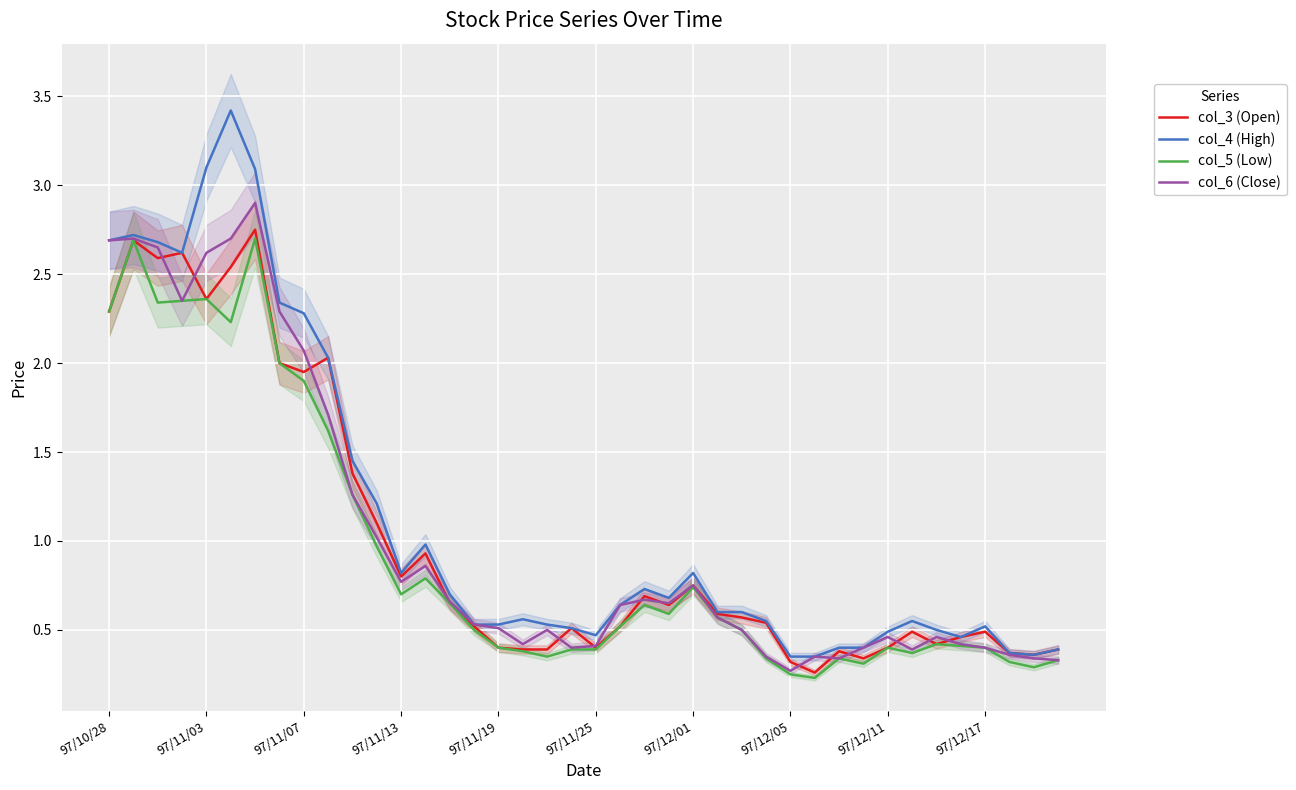

How many lines are shown in the chart?

4